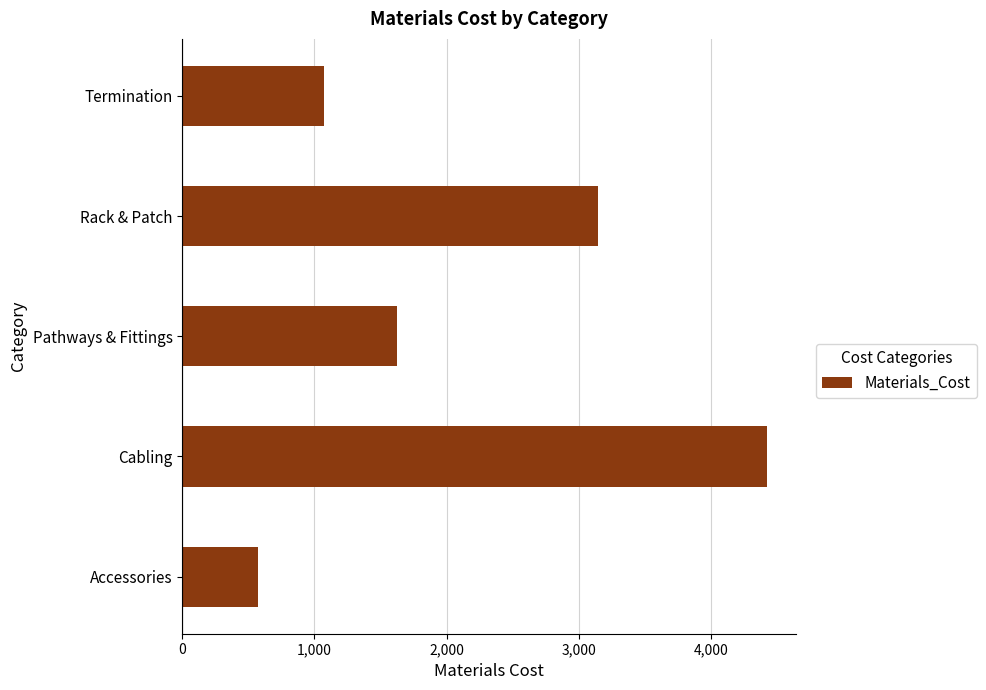

Count the number of values greater than 1624.

3